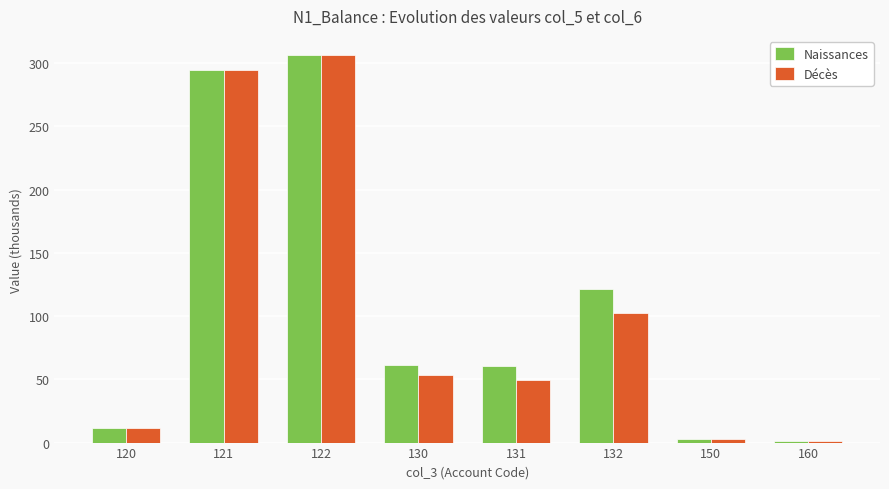

What is the value of the Naissances bar at the 3rd from the left?

306.1